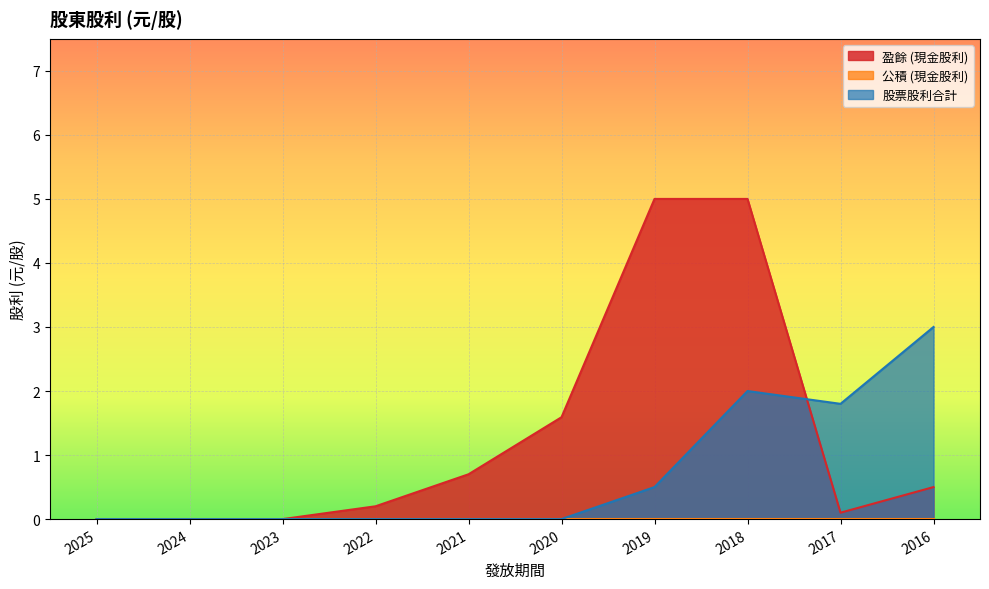

Where is 股票股利合計 nearest to the value 1?

2019